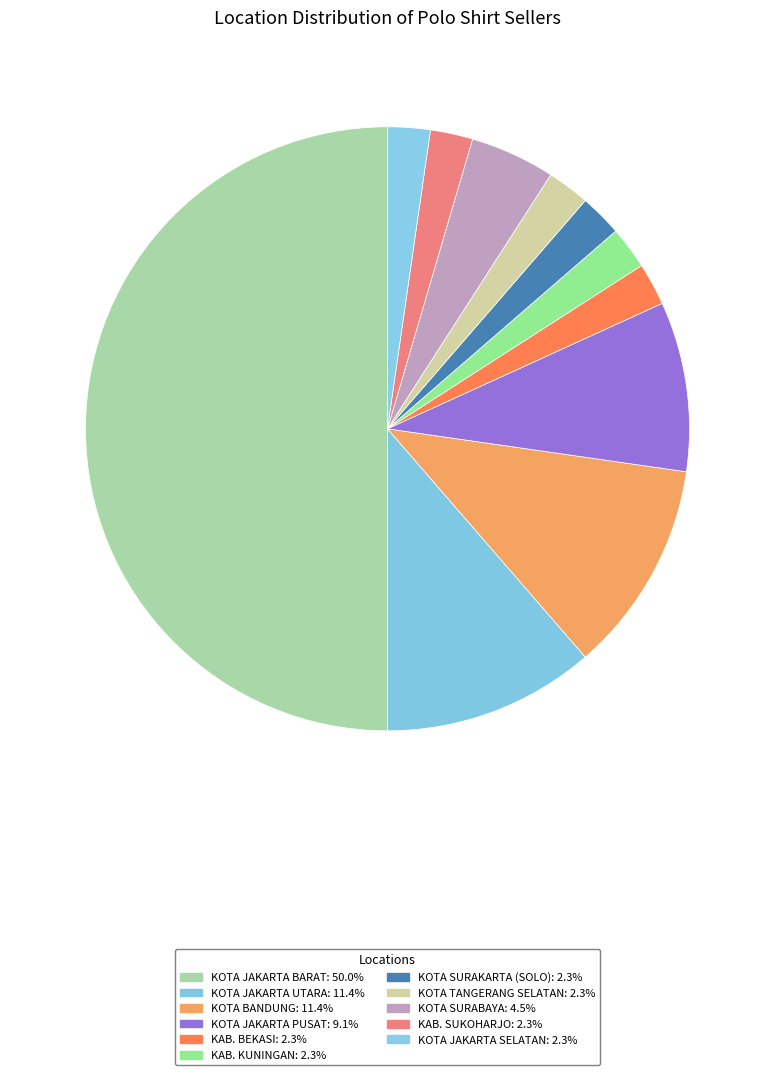

How many slices are in this pie chart?

11